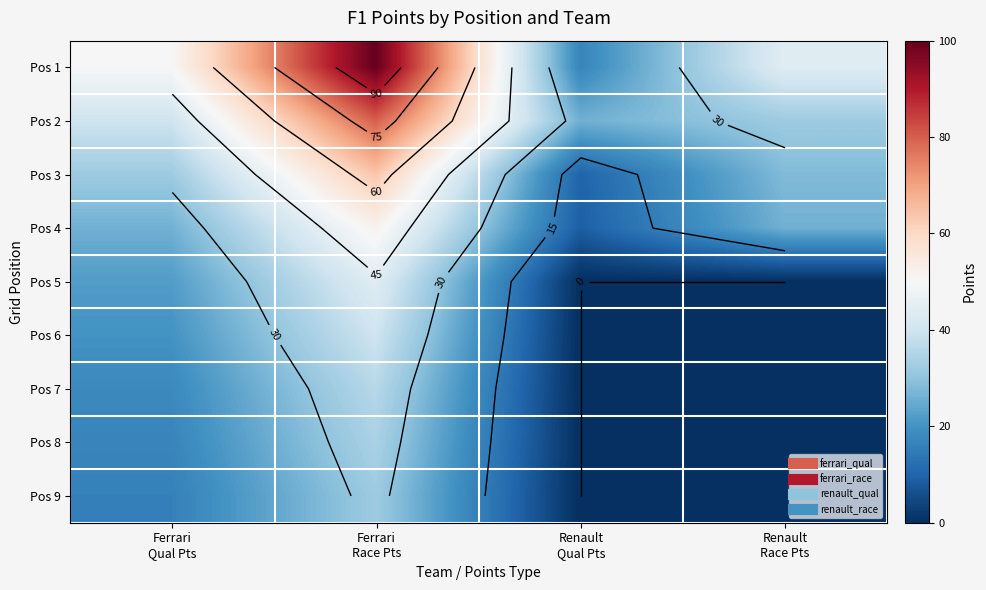

What is the average value of the Pos 3 series?

34